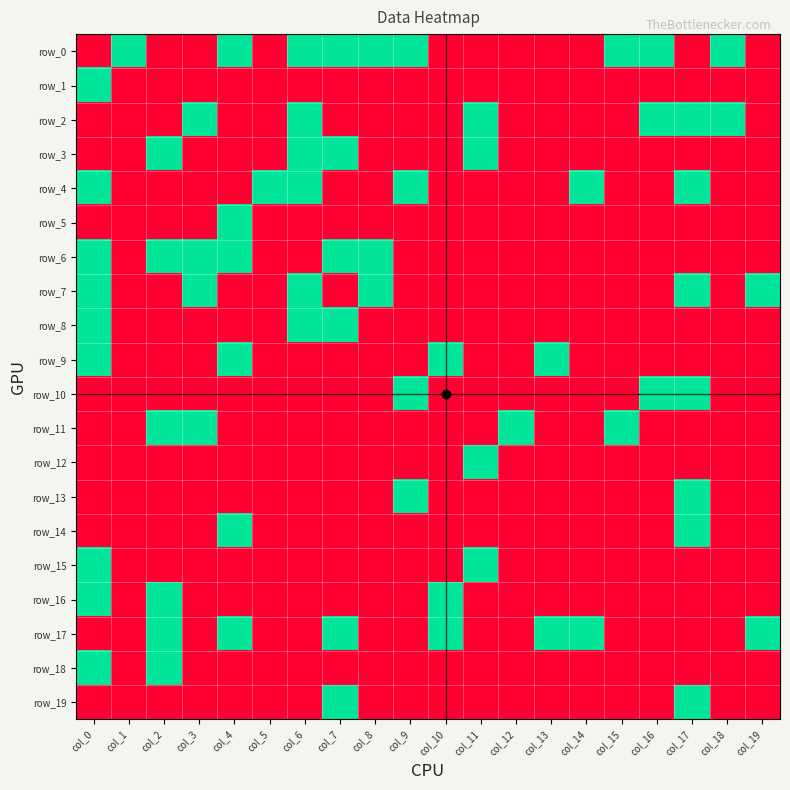

What is the difference between the maximum and second lowest values in the row_4 series?

1